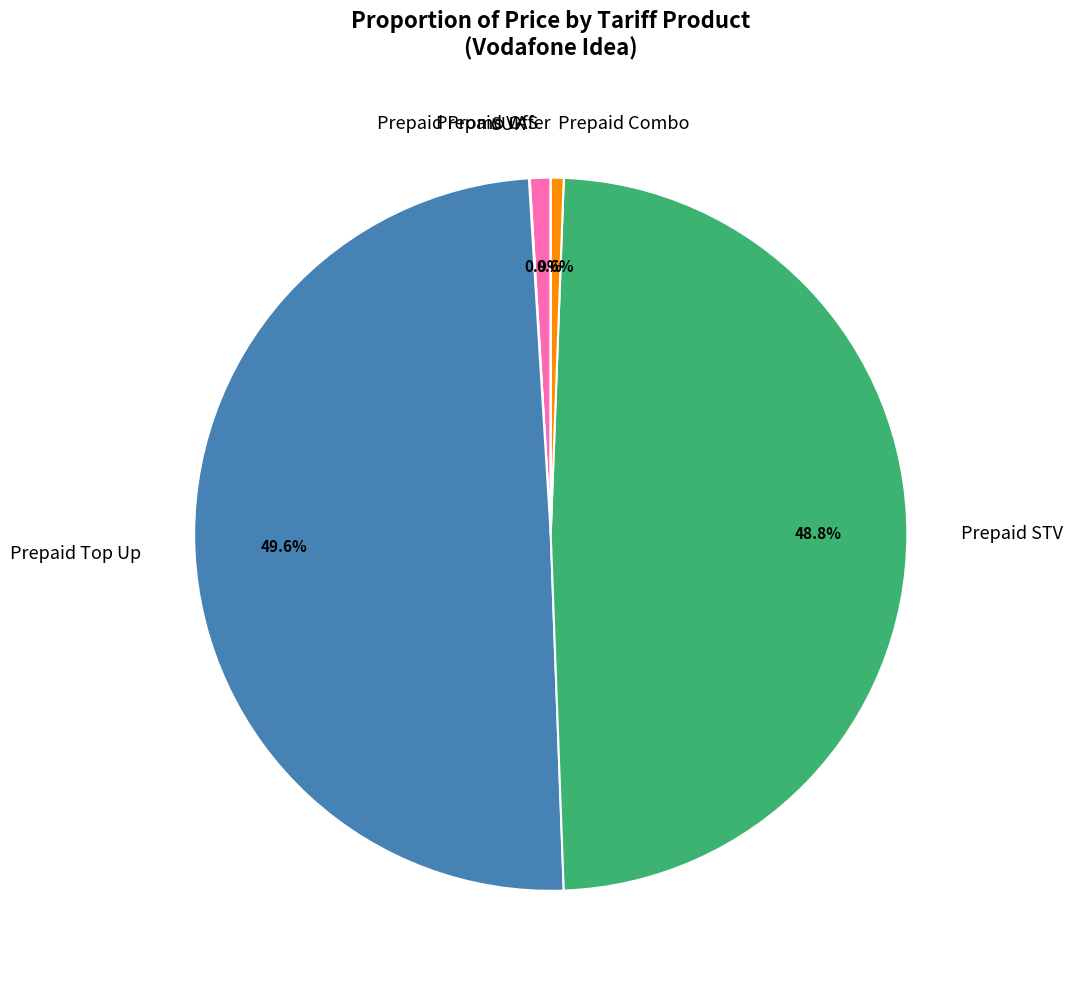

Which slice is the largest?

Prepaid Top Up